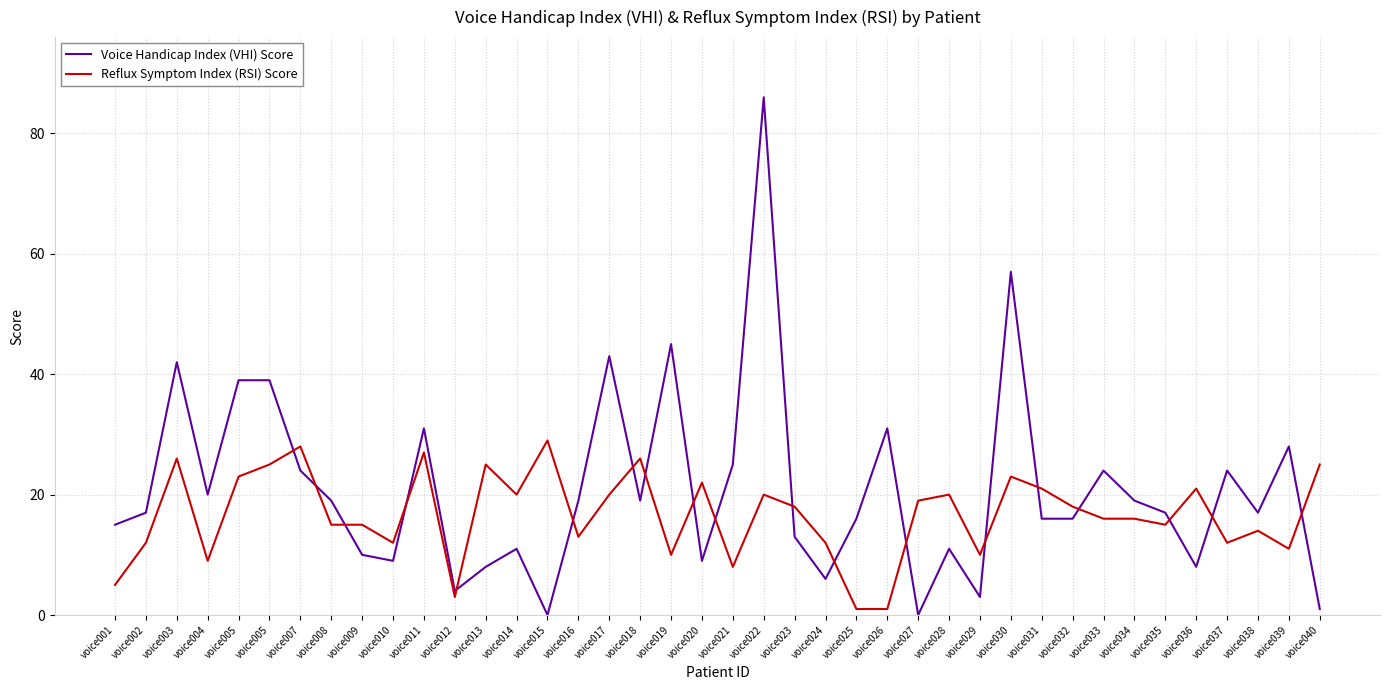

Does the chart have visible grid lines?

Yes